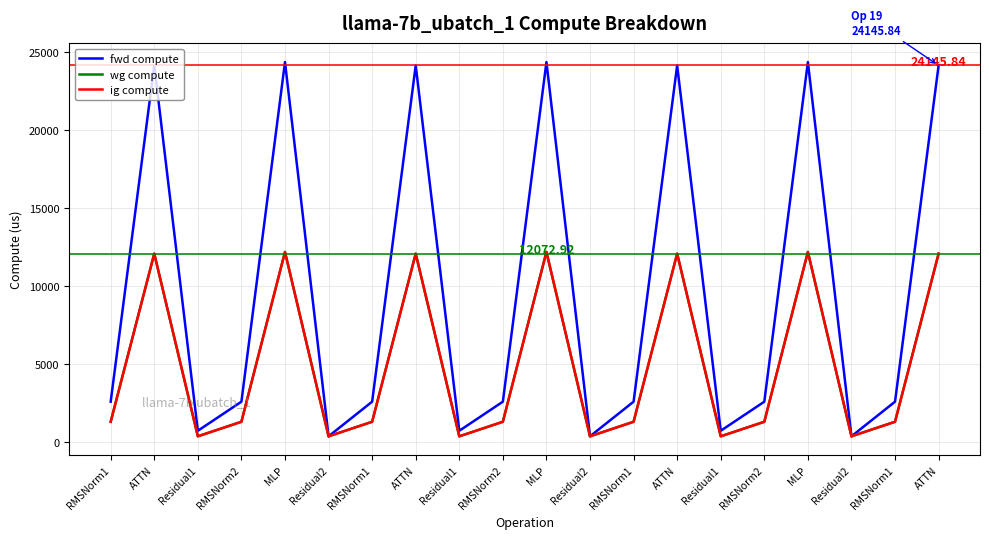

Does the chart have visible grid lines?

Yes